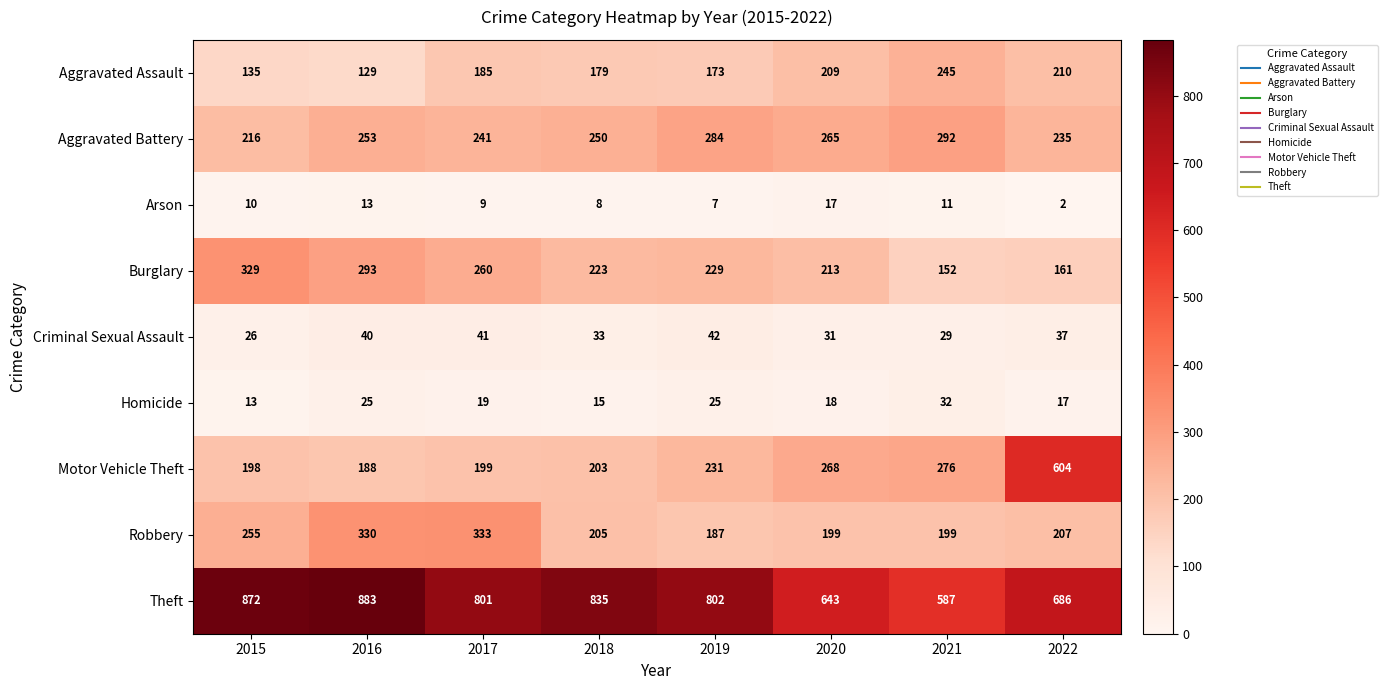

Which series changed the most between 2015 and 2018?

Burglary